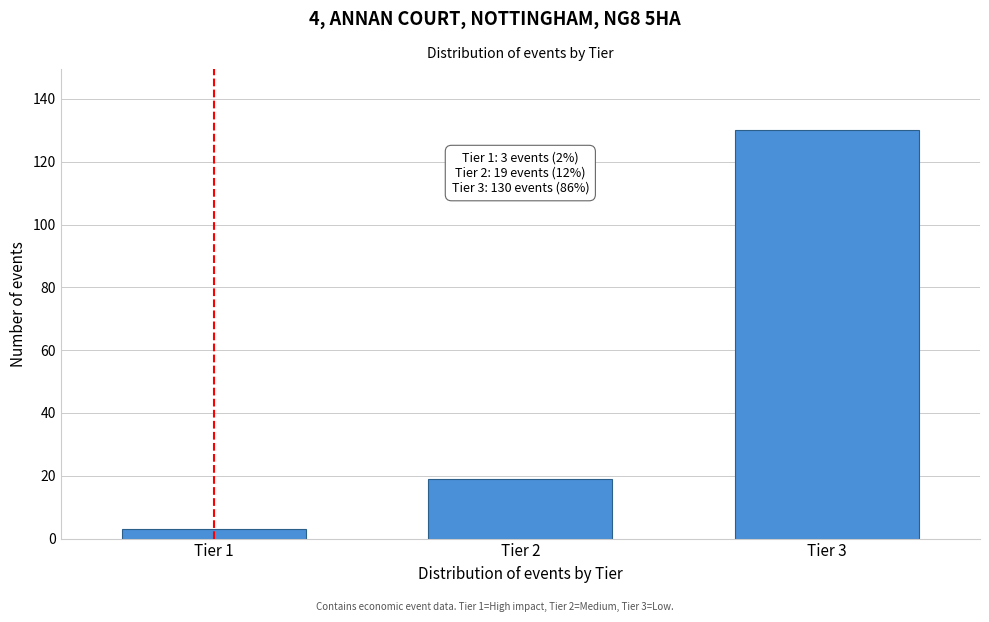

Reading right to left, list all the values displayed in this chart.

130	19	3